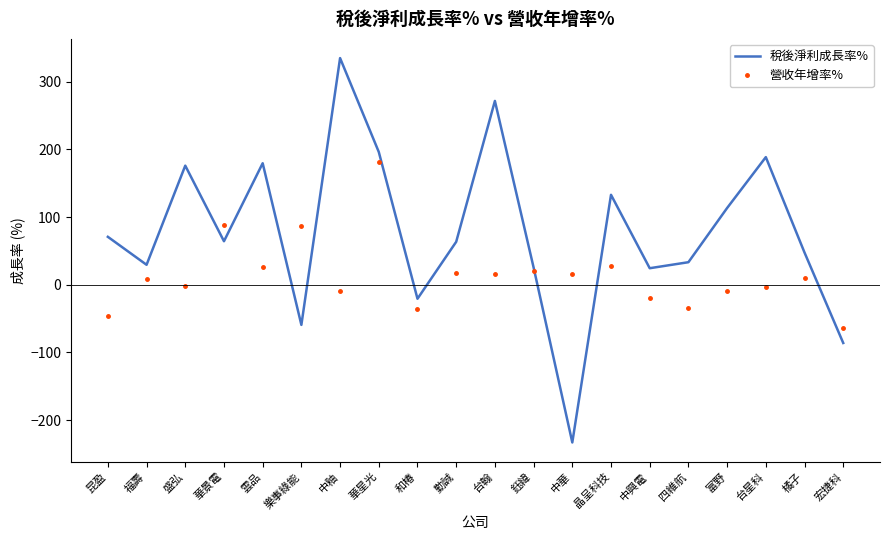

Rank the series at 晶呈科技 from lowest to highest value.

營收年增率%, 稅後淨利成長率%